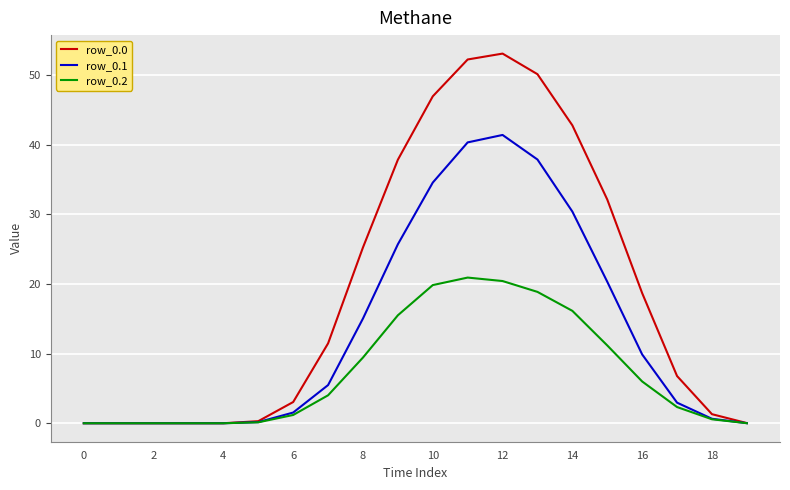

What is the maximum value for row_0.0?

53.1